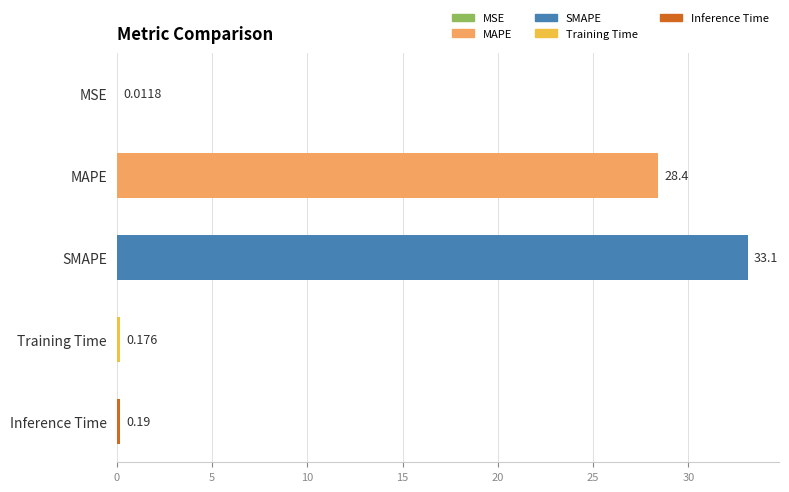

Between SMAPE and Training Time, which is larger?

SMAPE